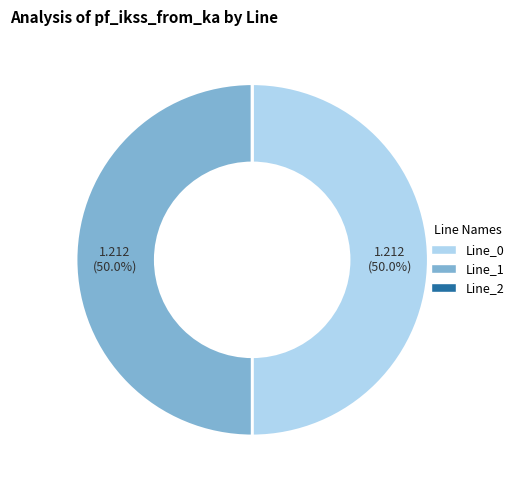

What is the ratio of the value at Line_0 to the value at Line_1?

1.0